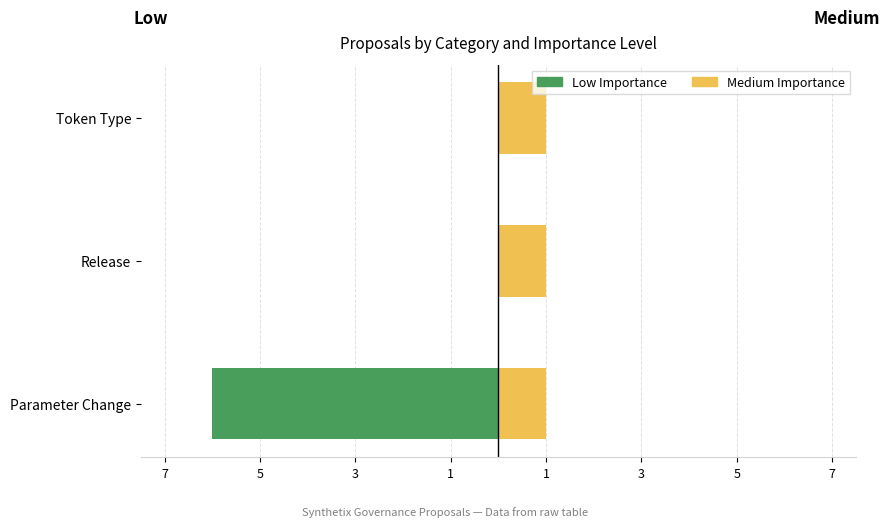

Between Parameter Change and Token Type, which is larger?

Token Type